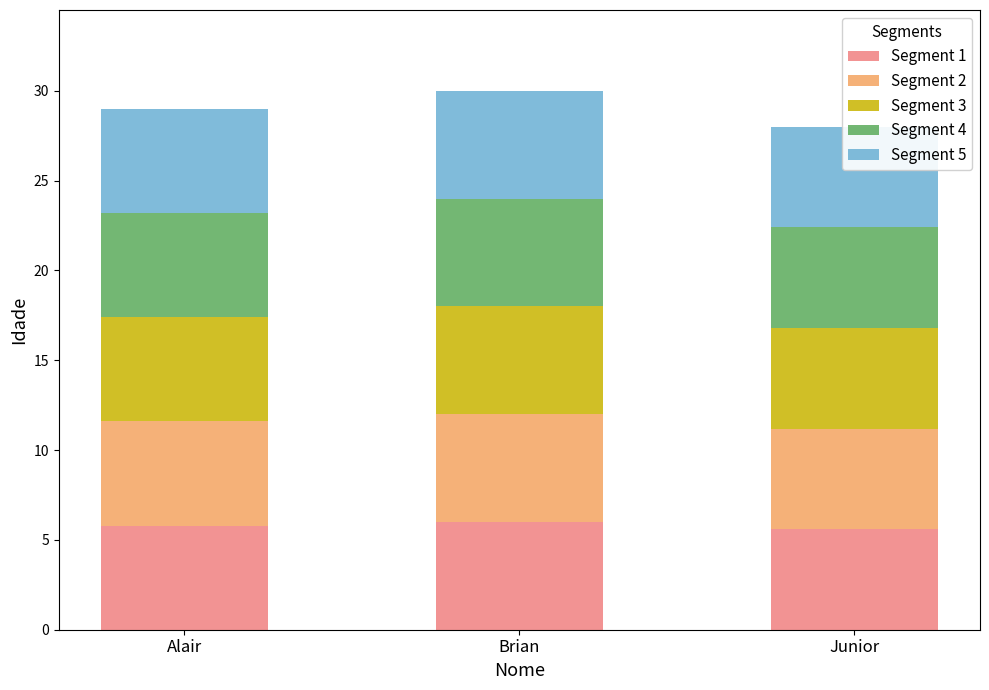

Which has a higher value, Brian or Junior?

Brian